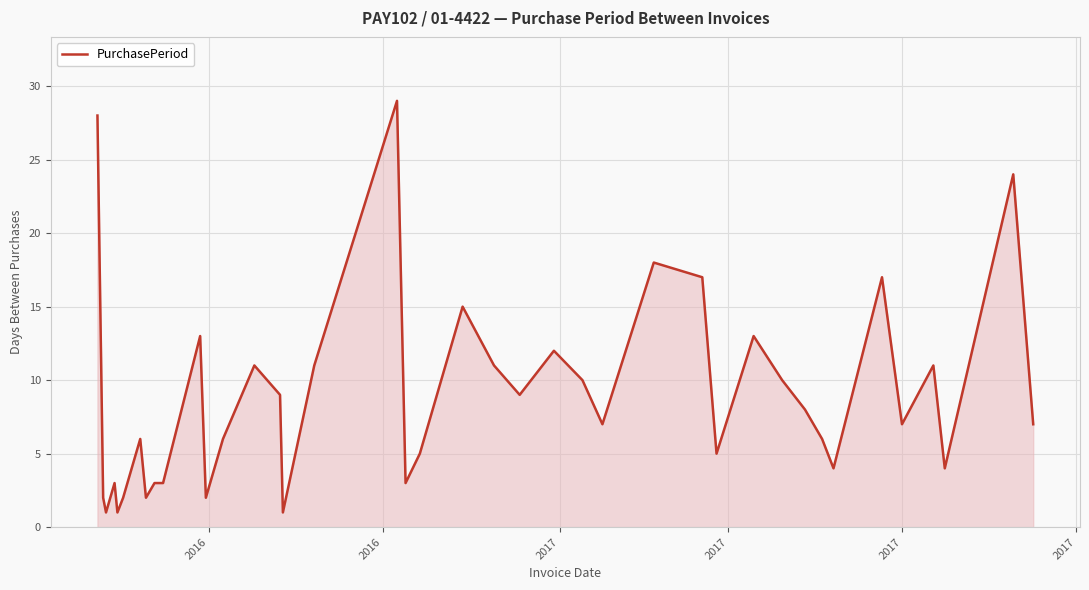

What is the difference between the second highest and minimum values?

27